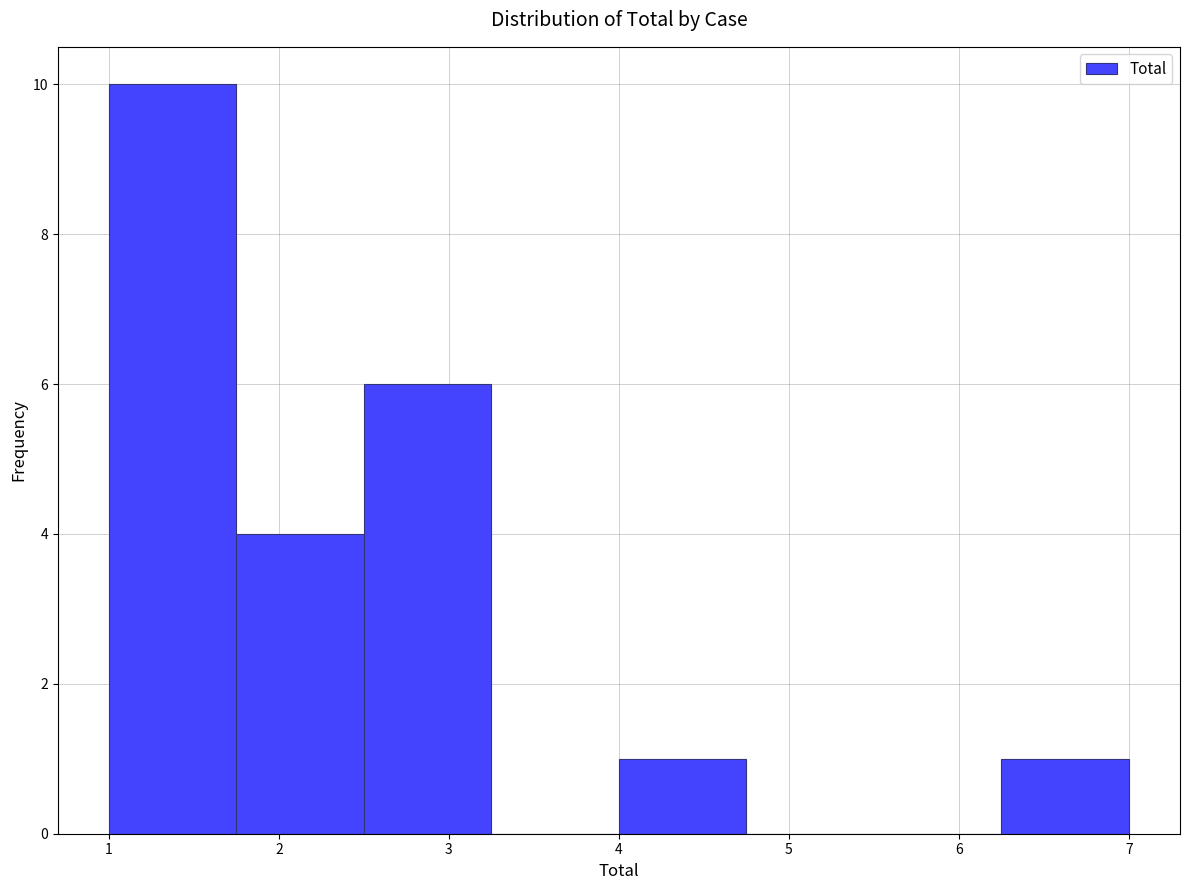

What is the height of the bar covering 1.75 to 2.50 on the x-axis? Neither the bar edges nor the heights are printed on the chart, so give them approximately, as read against the axes.

4